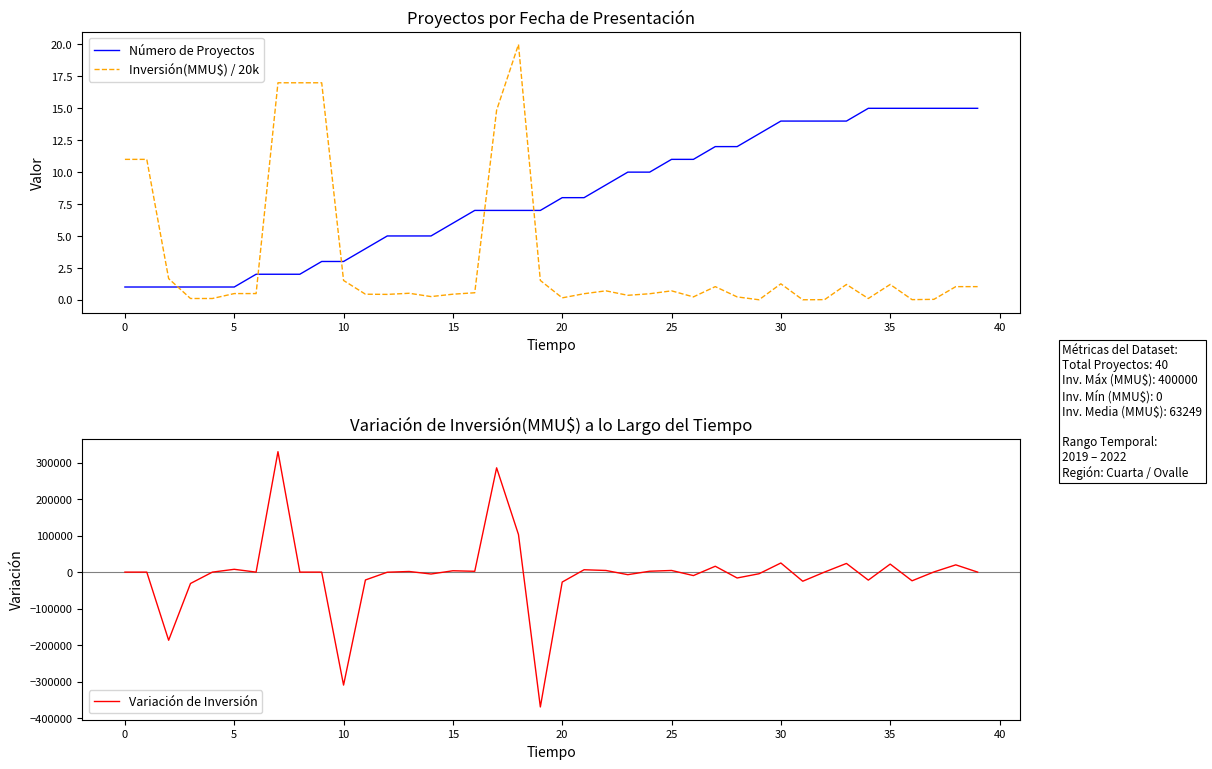

Is this an area chart (filled region under the line)?

No